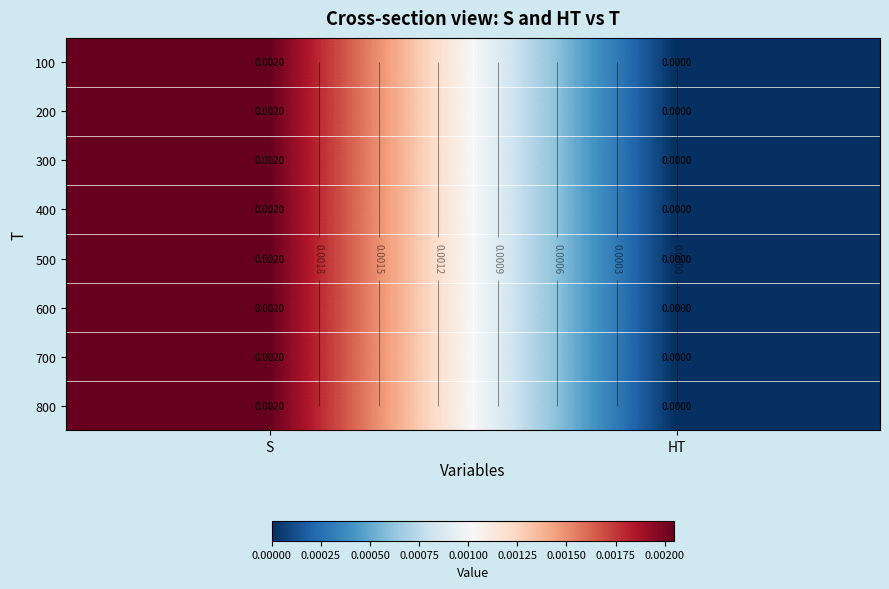

The 600 series shows 0.0 at S. True or false?

False